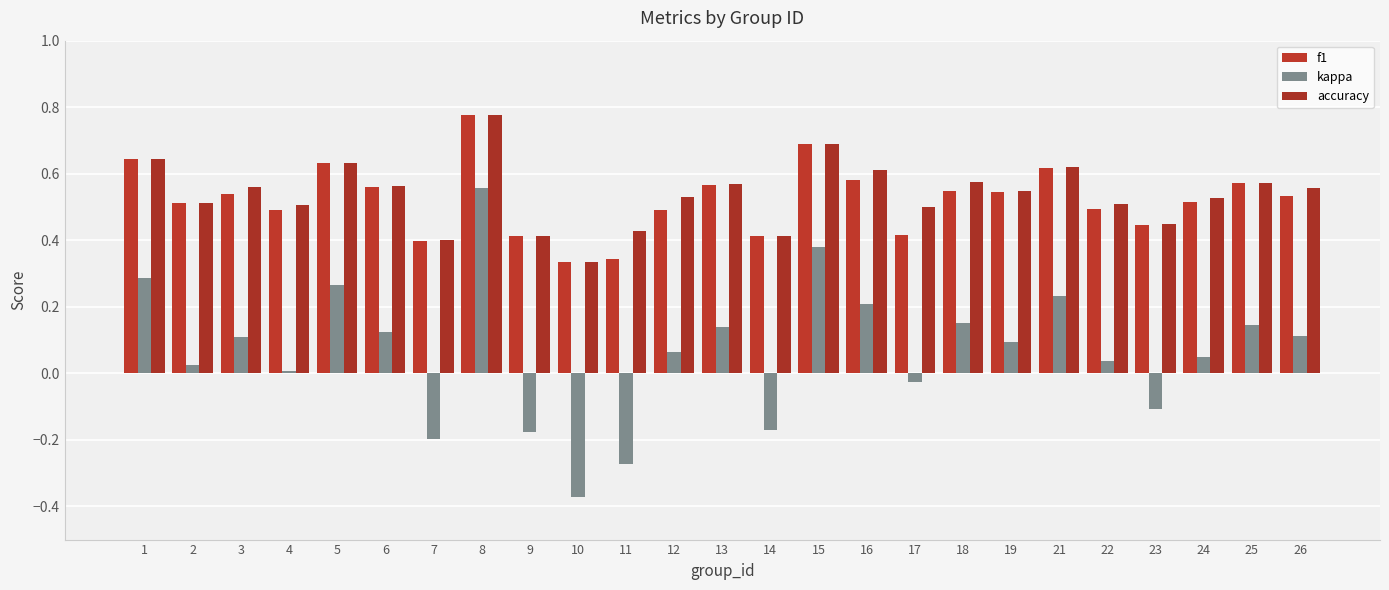

What is the difference between the maximum and minimum values in the kappa series?

0.9